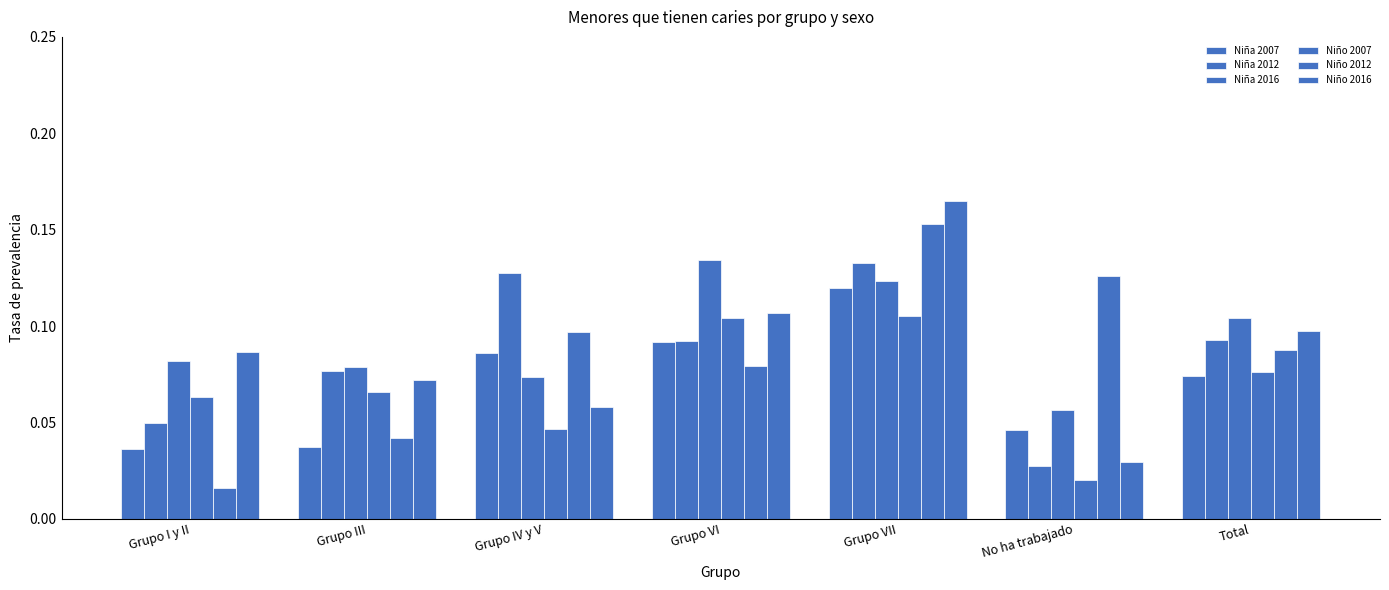

What value does the Niña 2016 series have at Grupo VII?

0.1